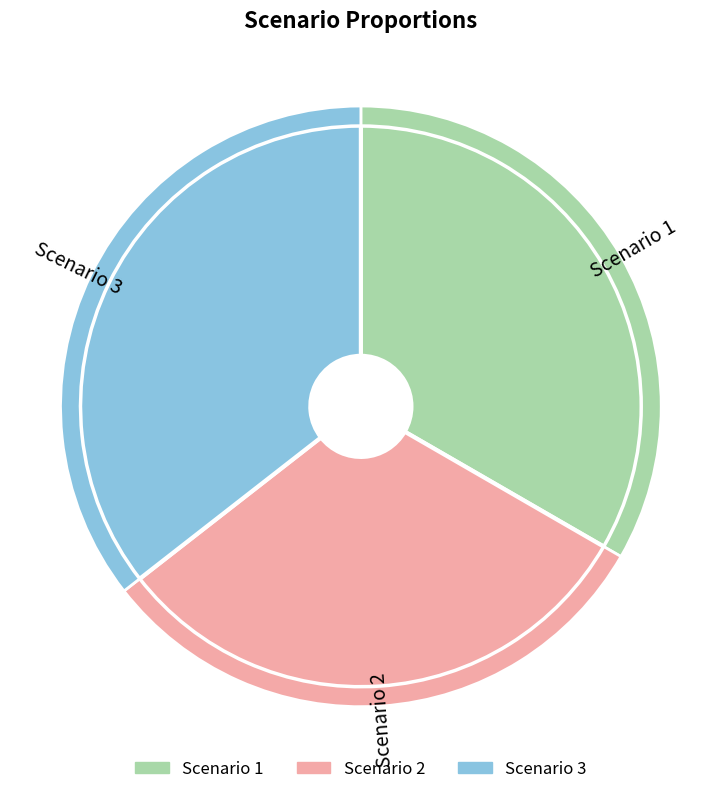

Which category has the smallest portion of the pie?

Scenario 2